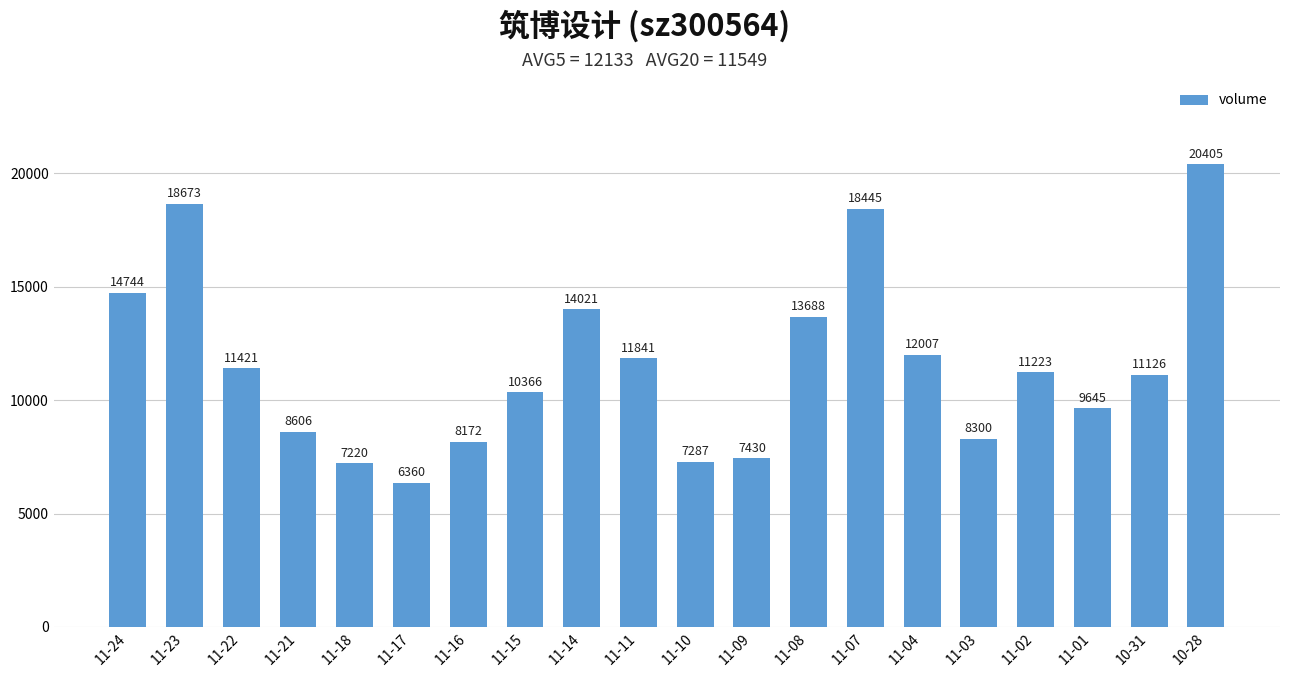

How many distinct data groups are displayed?

1